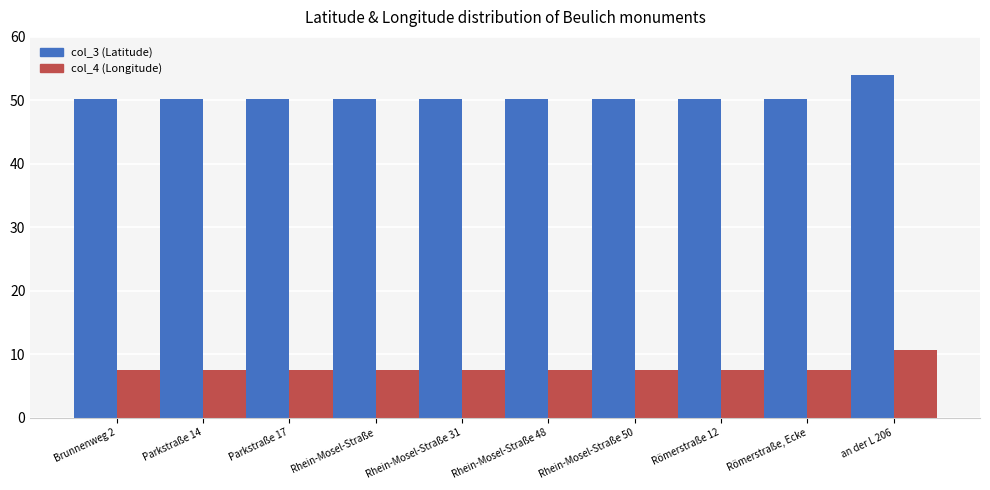

What is the lowest value of the col_3 (Latitude) series?

50.2